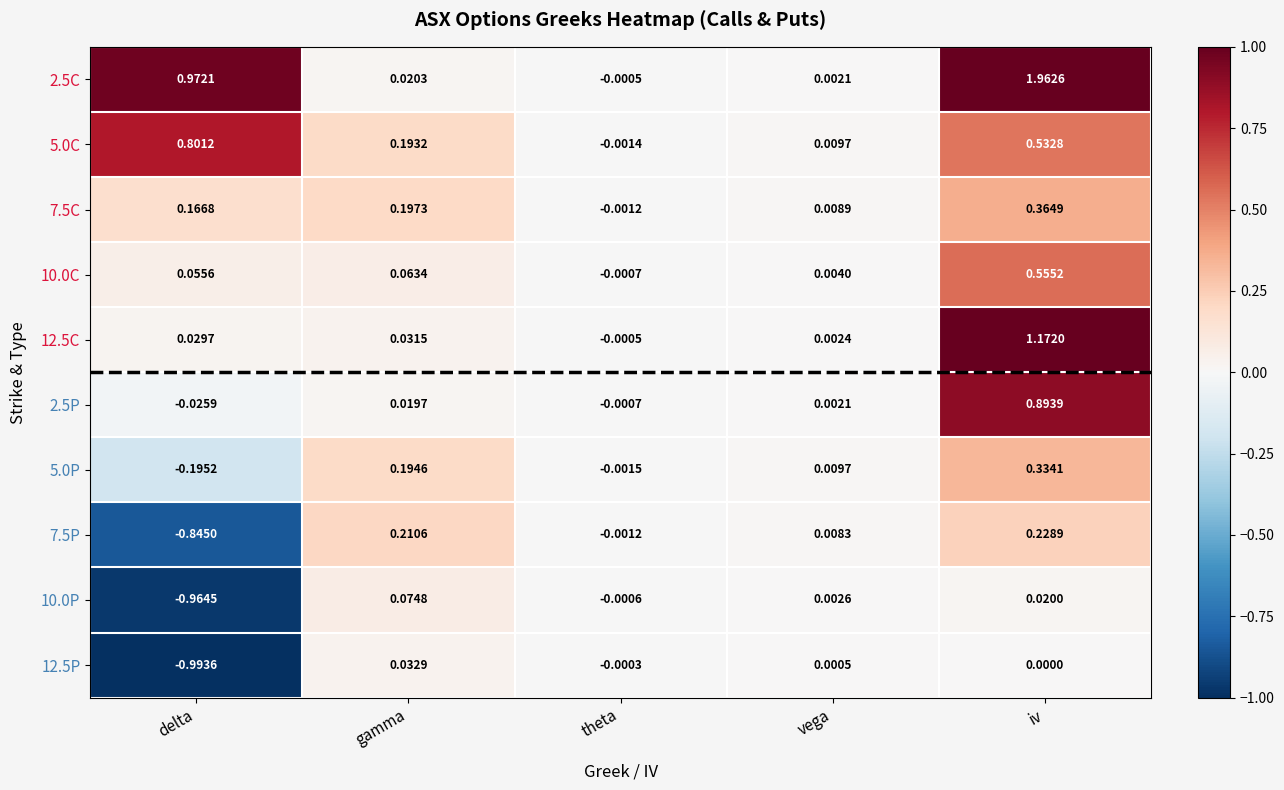

At which label is 10.0C closest to 0?

theta